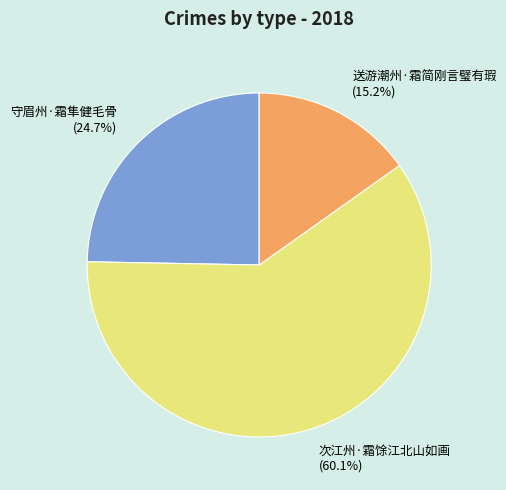

What percentage is the 送游潮州·霜简刚言璧有瑕 slice, to the nearest percent?

15%